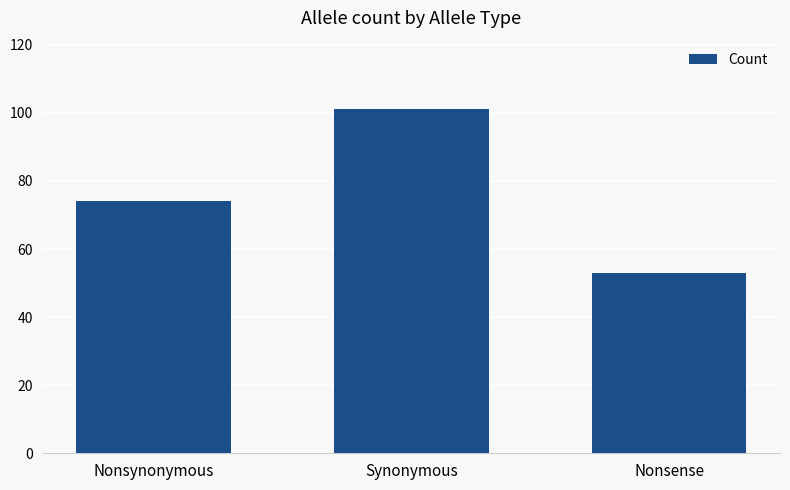

What is the minimum value shown in the chart?

53